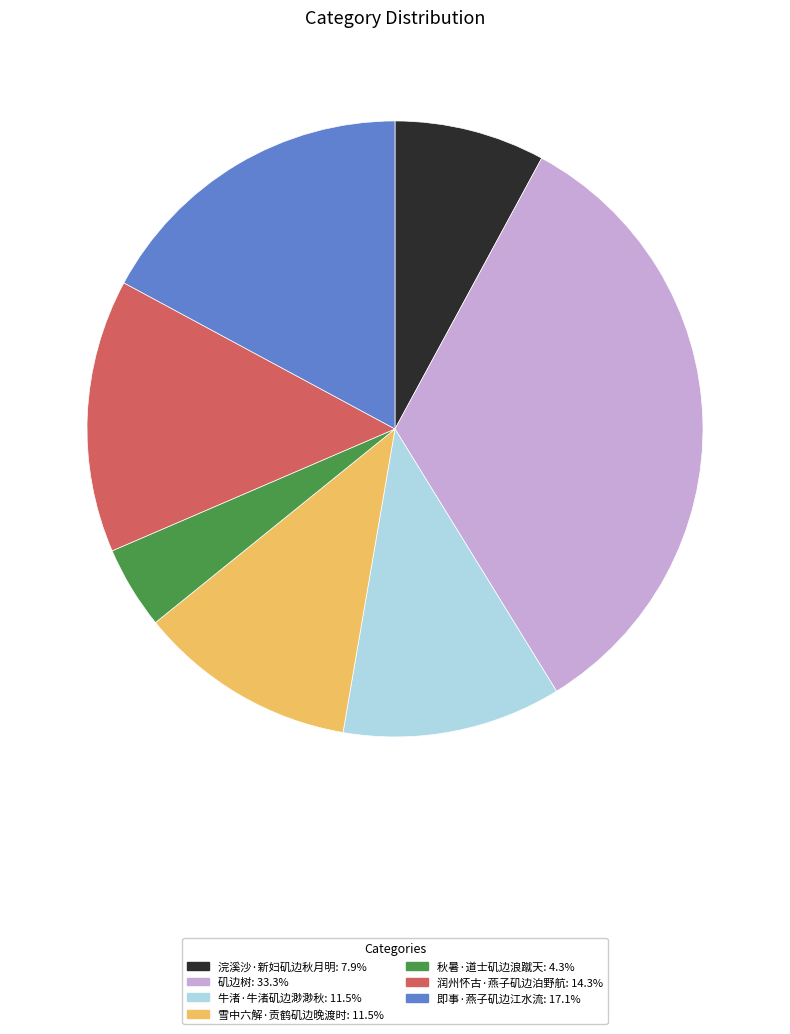

Is 矶边树 the majority of the pie?

No